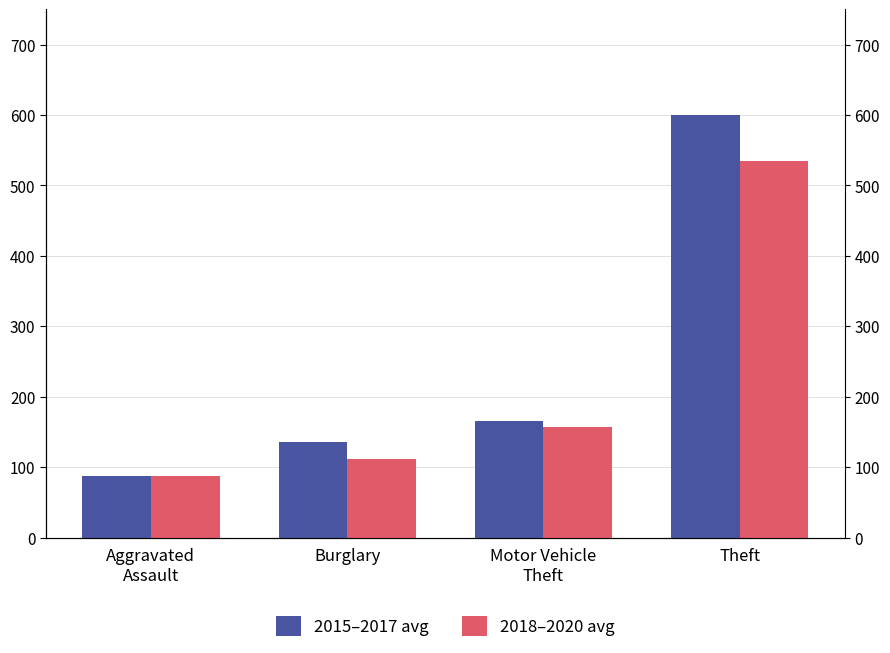

Are the bars grouped side by side (vs. stacked)?

Yes